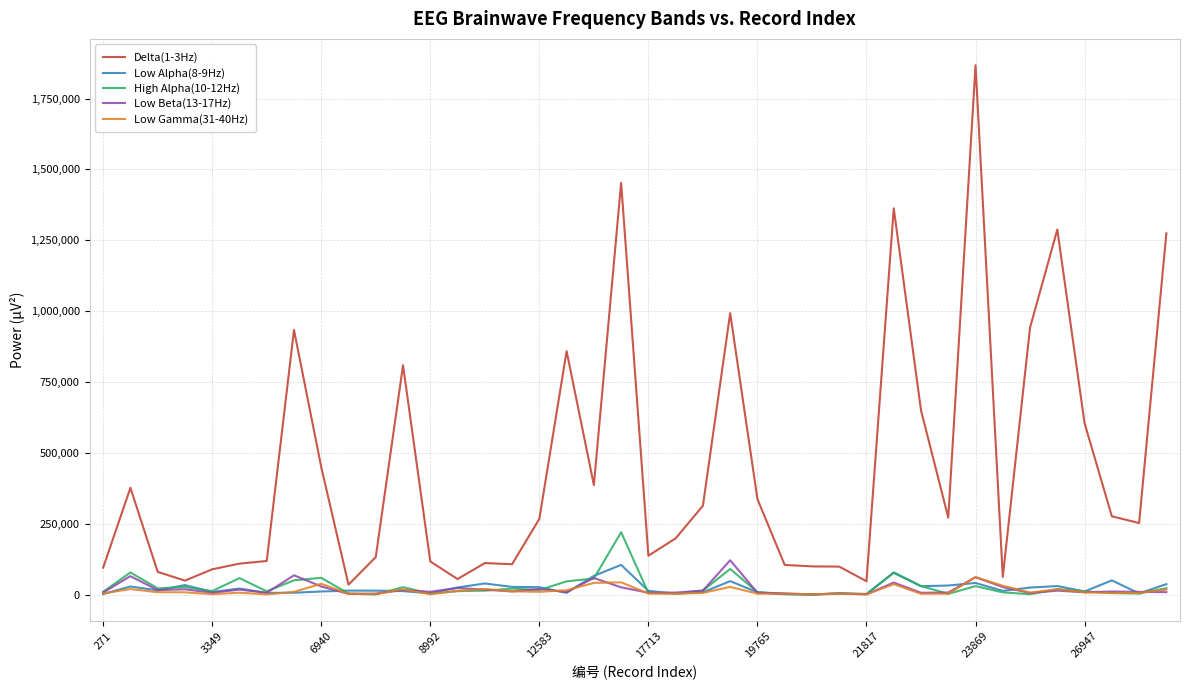

What is the maximum value shown in the chart?

1866953